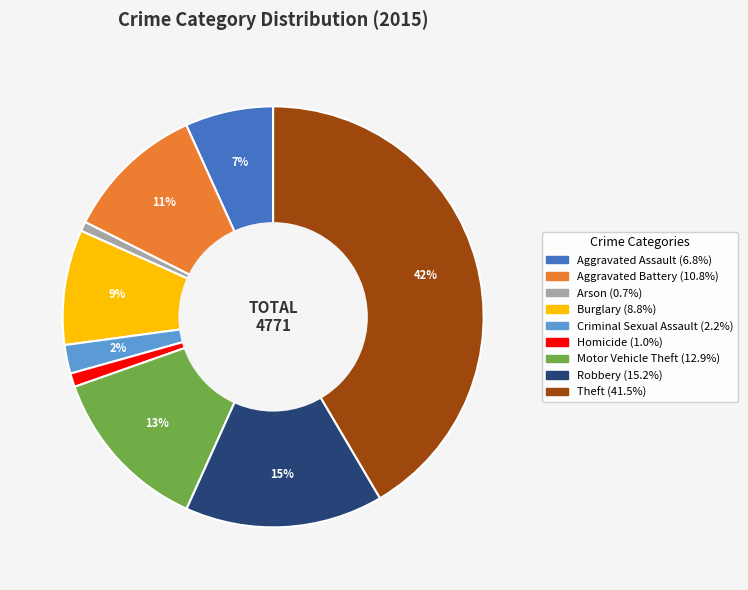

How many slices are in this pie chart?

9